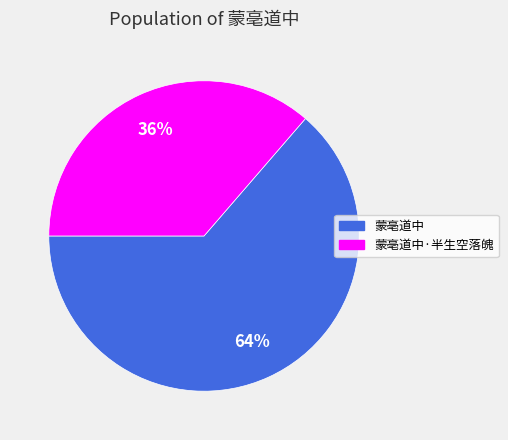

What is the smallest slice in the pie chart?

蒙亳道中·半生空落魄